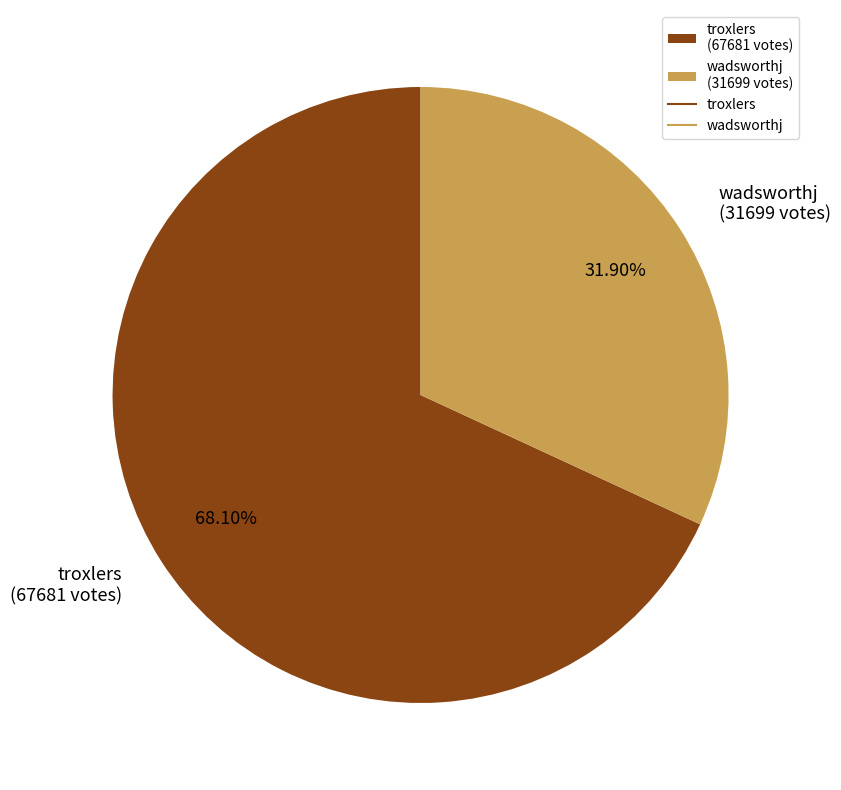

Which slice represents more than half of the pie?

troxlers